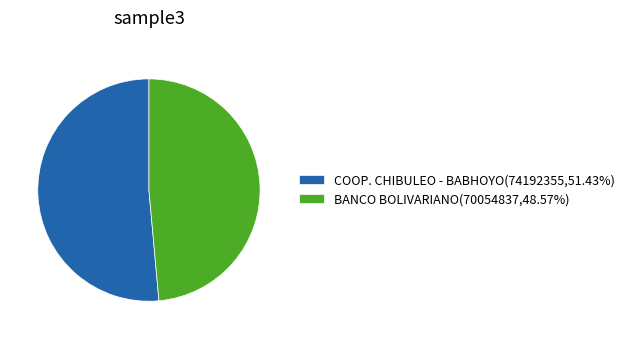

Is there any slice that represents more than half of the pie?

Yes